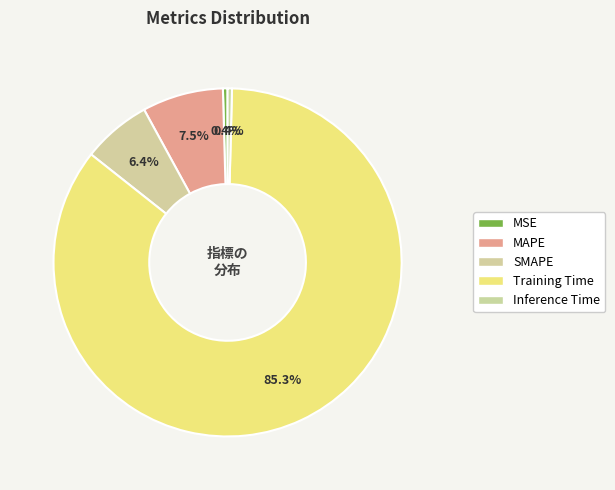

Does Training Time account for over 50% of the chart?

Yes